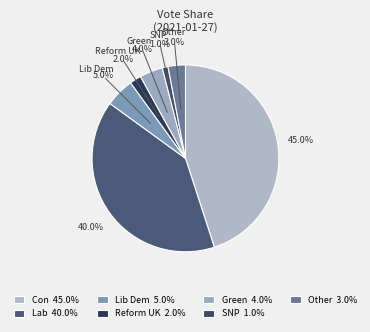

How many segments does this pie chart have?

7